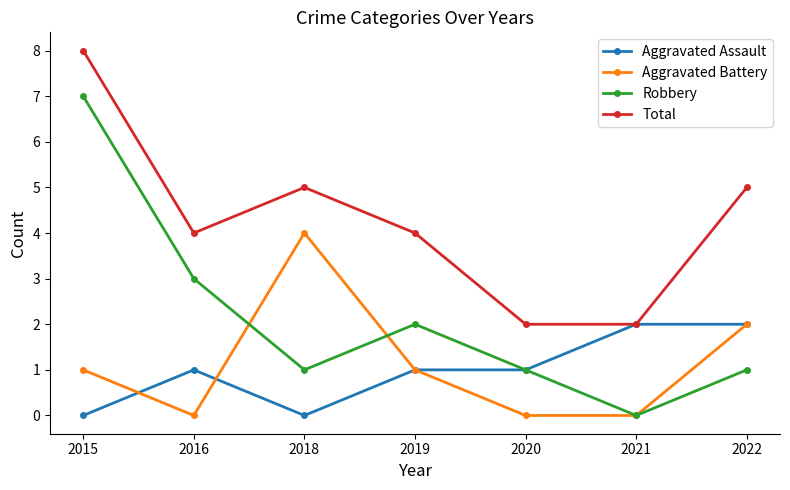

What is the value of the Robbery point at the 4th from the left?

2